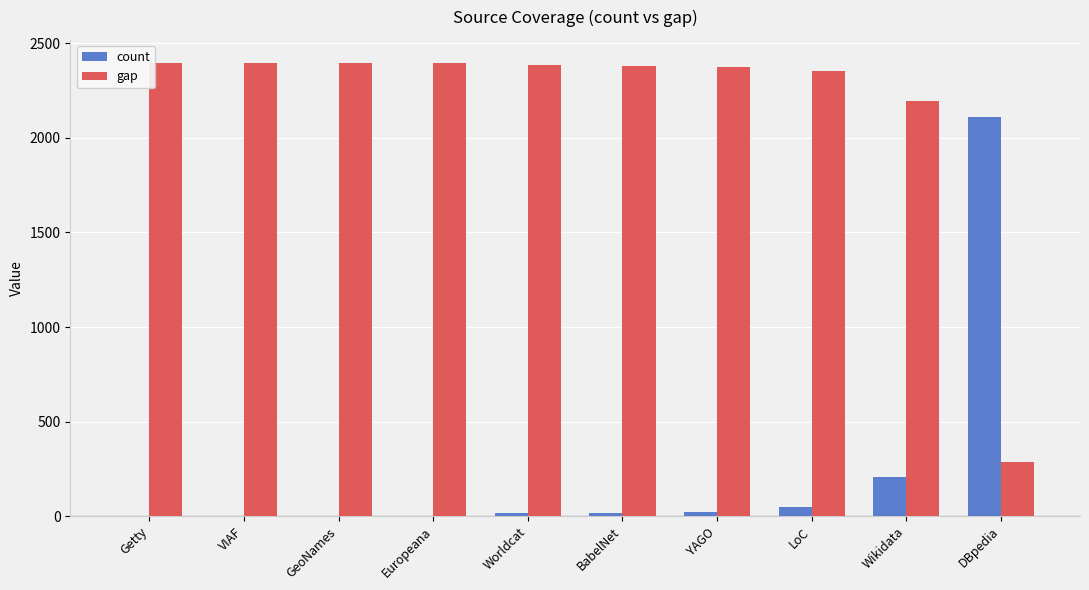

True or false: gap has a value of 2398 at Europeana.

True